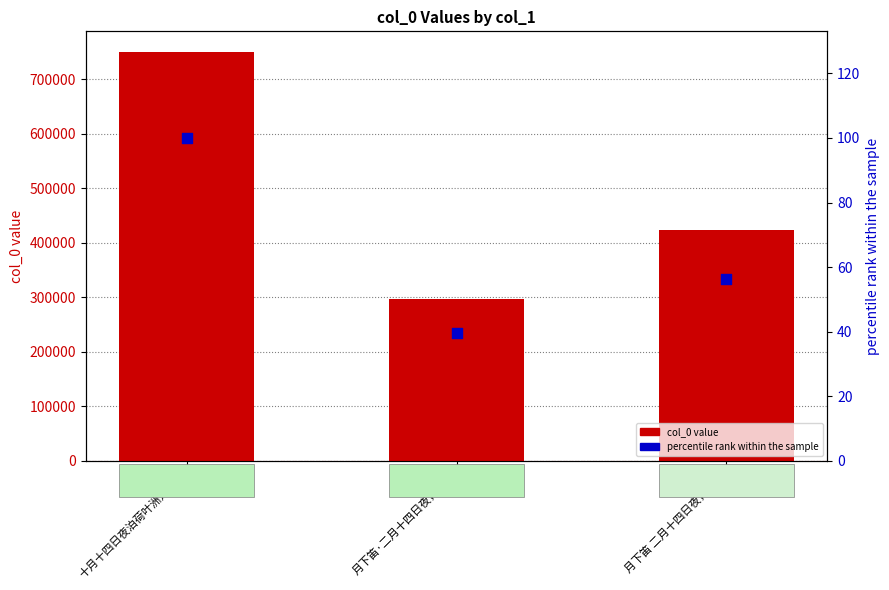

Which series contains the lowest Y value?

percentile rank within the sample